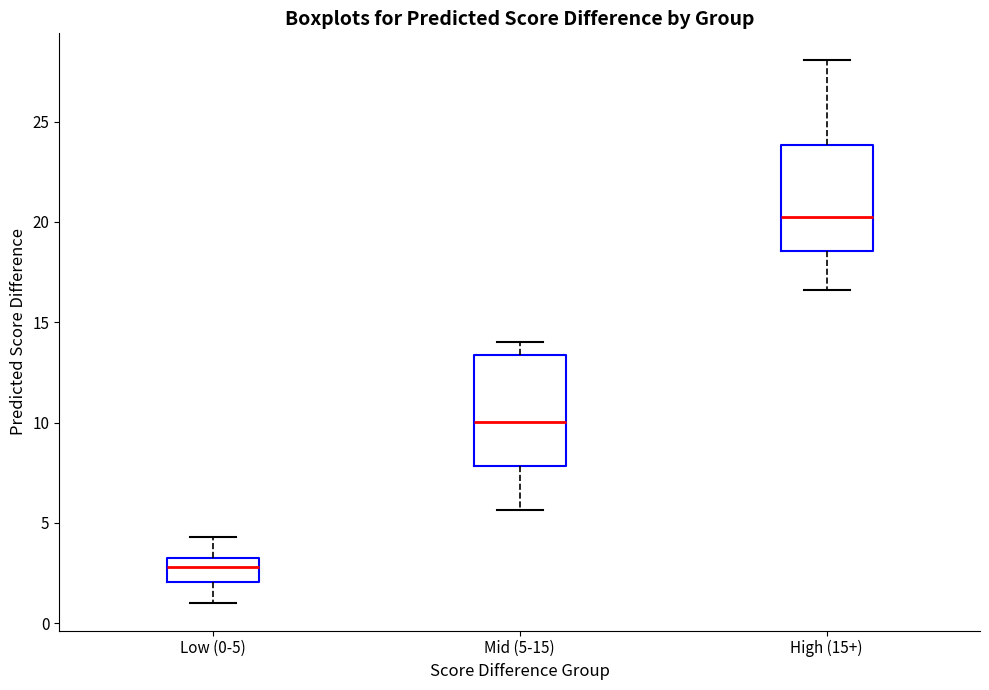

Reading left to right, read every box against the y-axis: the position of its median line, the range the box covers, and the ends of its whiskers. The values are not printed on the chart, so give them approximately, as read against the axis.

Low (0-5): median 3.0, box 2.0 to 3.5, whiskers 1.0 to 4.5
Mid (5-15): median 10.0, box 8.0 to 13.5, whiskers 5.5 to 14.0
High (15+): median 20.5, box 18.5 to 24.0, whiskers 16.5 to 28.0